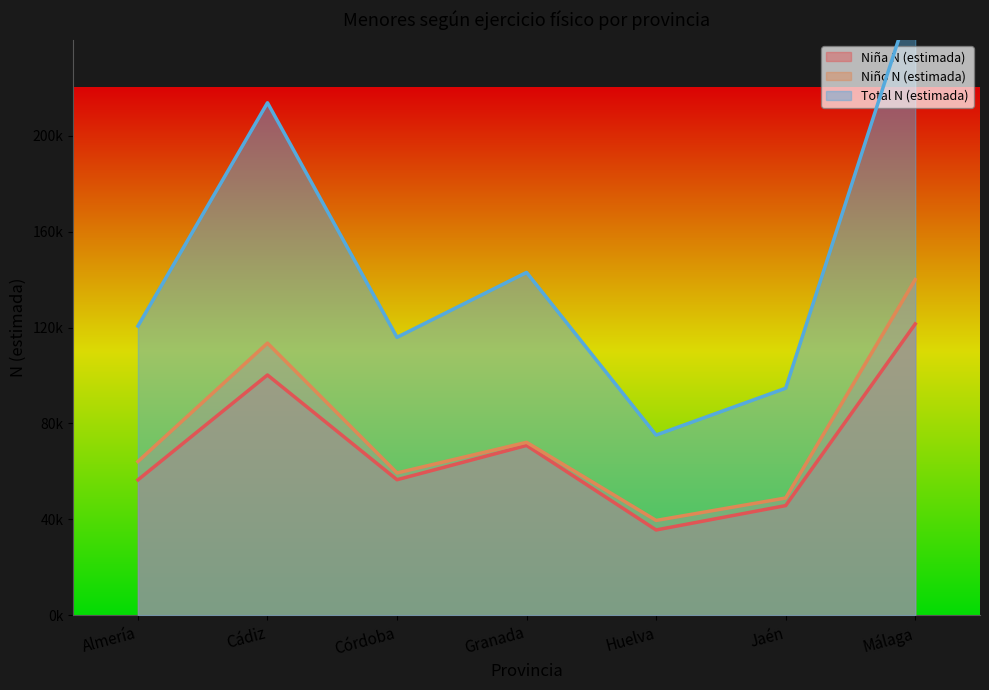

Reading left to right, what are all the values shown in this chart?

Niña N (estimada): Almería=56481	Cádiz=100224	Córdoba=56558	Granada=70844	Huelva=35608	Jaén=45766	Málaga=121519
Niño N (estimada): Almería=64145	Cádiz=113519	Córdoba=59377	Granada=72162	Huelva=39579	Jaén=48942	Málaga=140040
Total N (estimada): Almería=120626	Cádiz=213743	Córdoba=115936	Granada=143005	Huelva=75187	Jaén=94708	Málaga=261559